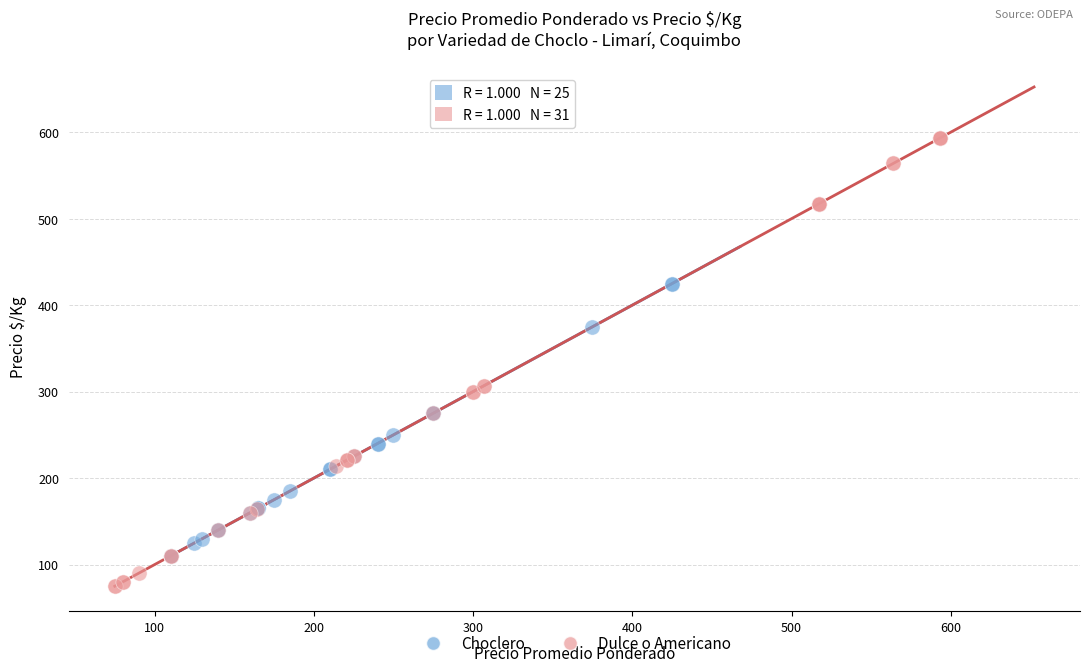

Which series reaches the maximum Y coordinate?

Dulce o Americano